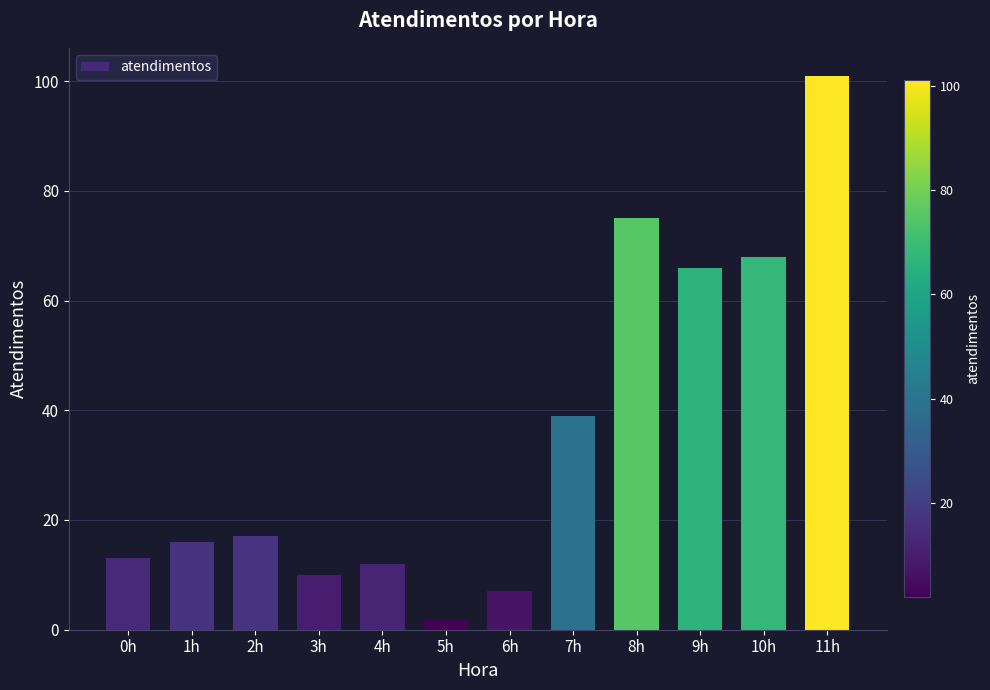

What is the average value?

36